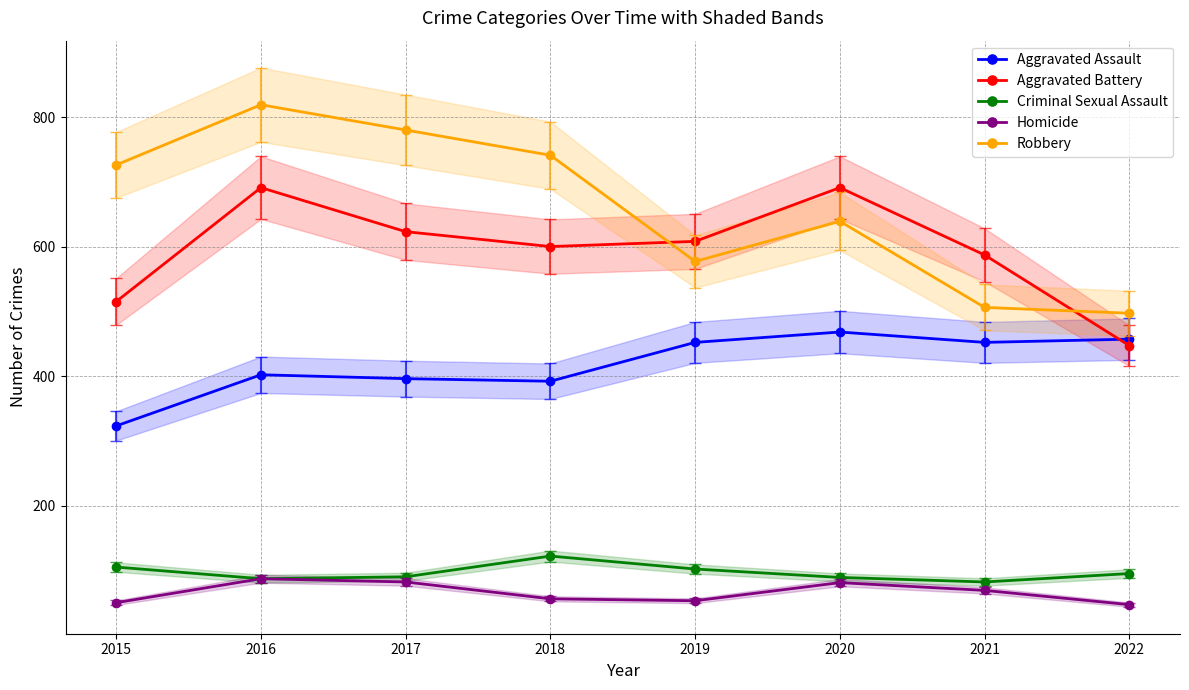

At how many categories does at least one series exceed 544?

7